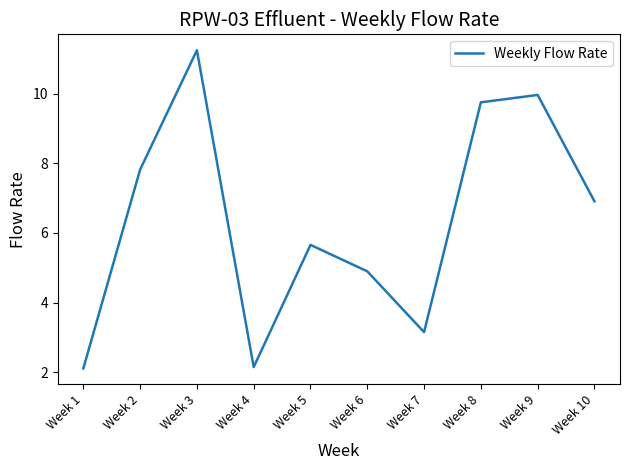

How many interior local peaks (higher than both neighbors) does the data have?

3